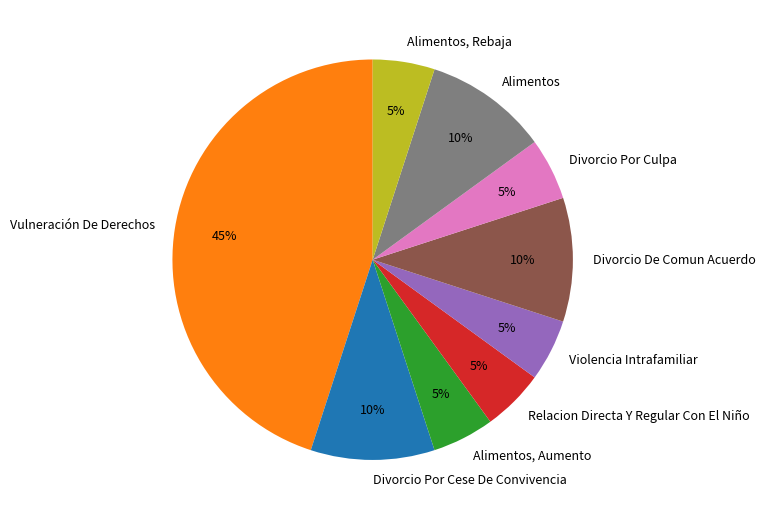

Which slice is the largest?

Vulneración De Derechos